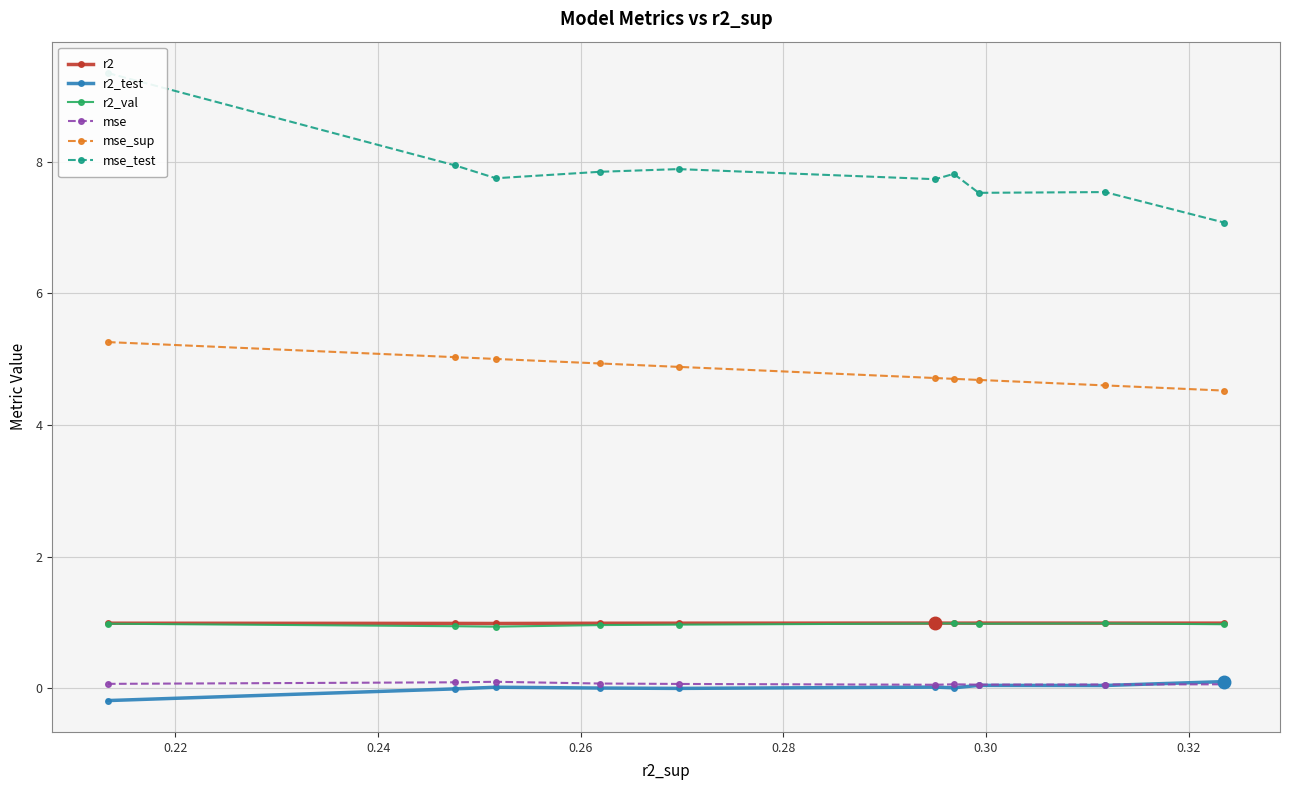

What is the minimum value shown in the chart?

-0.2